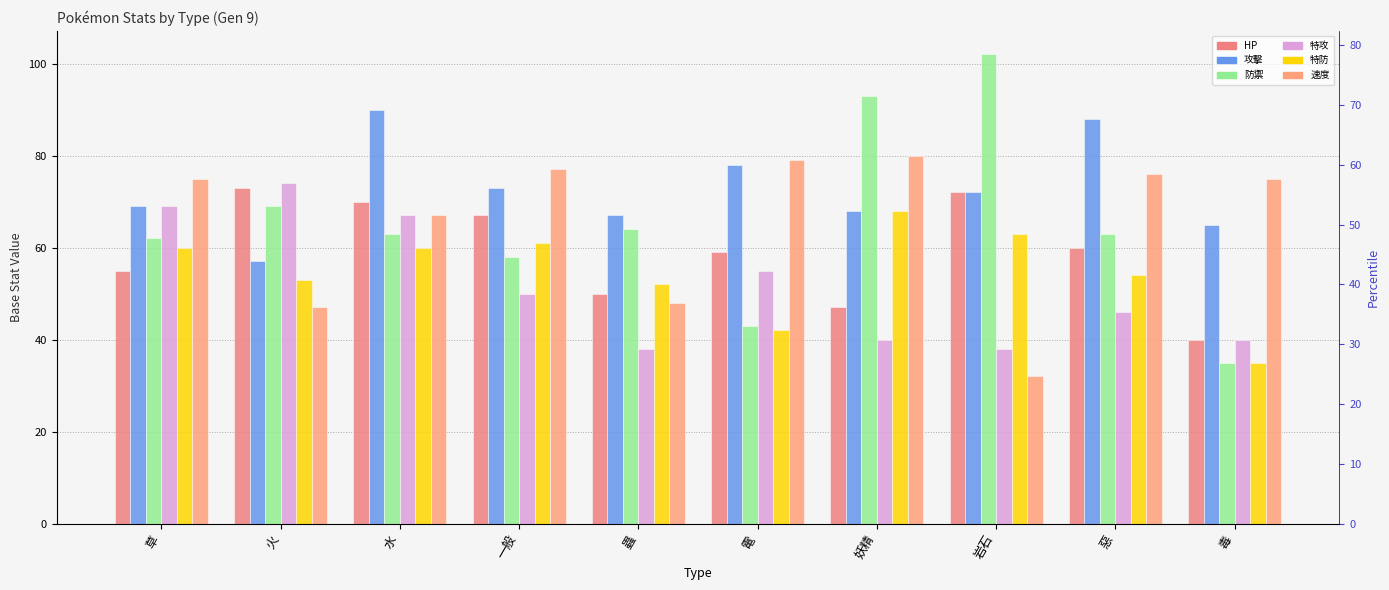

Between 一般 and 惡, which is larger?

一般